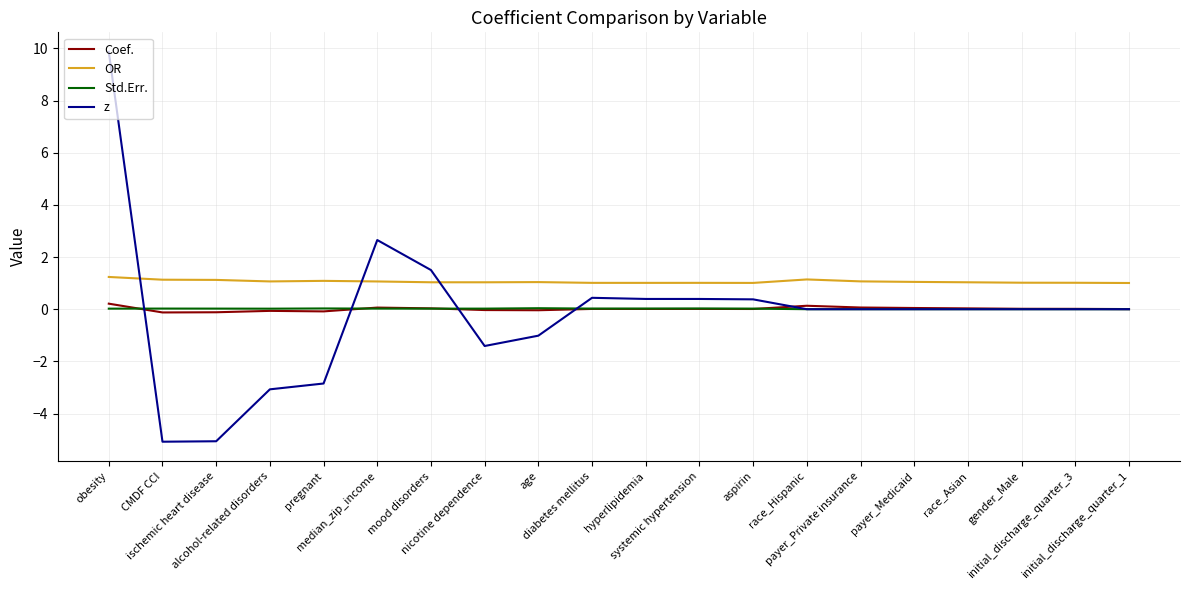

Between CMDF CCI and diabetes mellitus, which series saw the biggest shift?

z